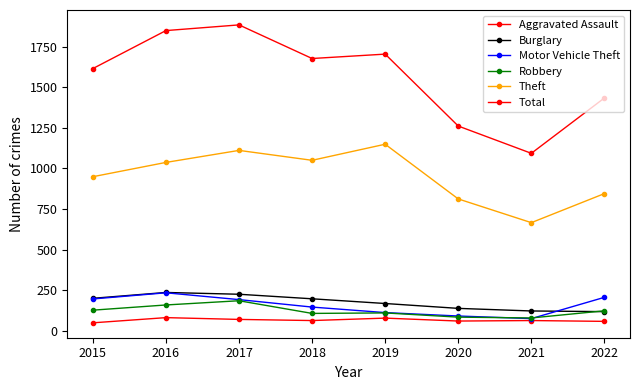

Which series has the largest range (max minus min)?

Total